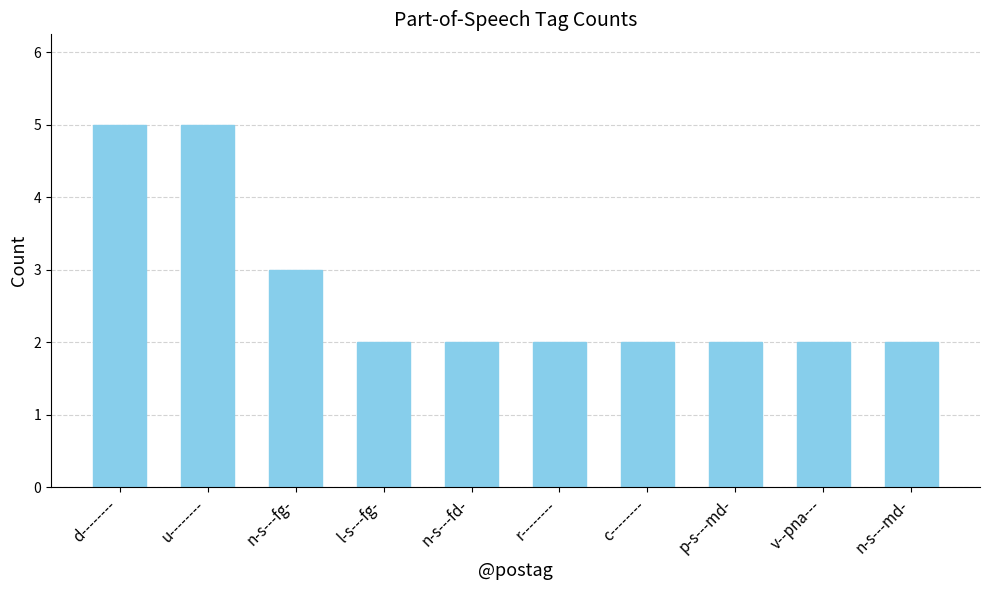

True or false: the data shows 2 at p-s---md-.

True